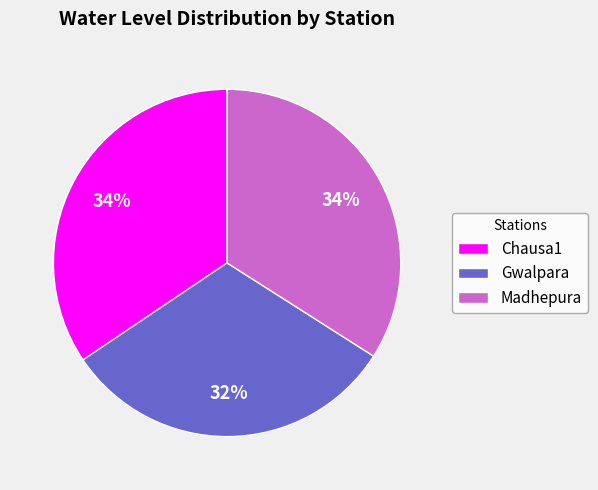

To the nearest percent, what is the average slice percentage?

33%